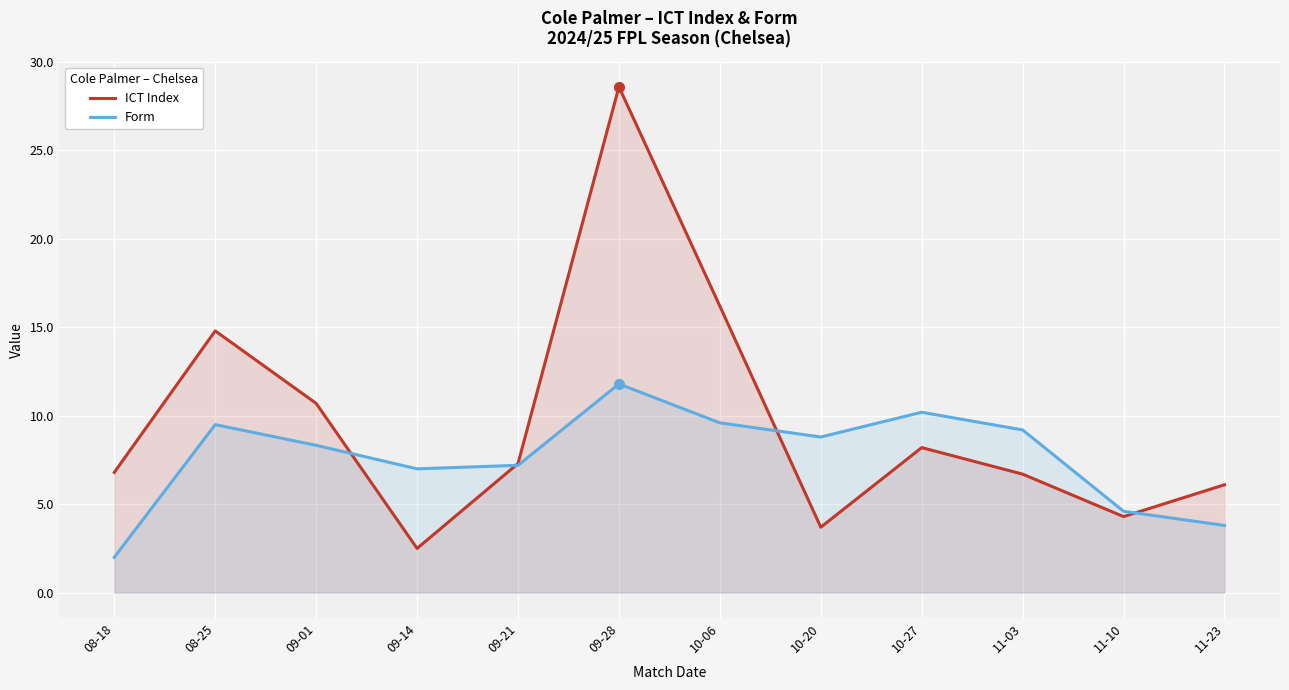

How many times do Form and ICT Index cross each other?

4